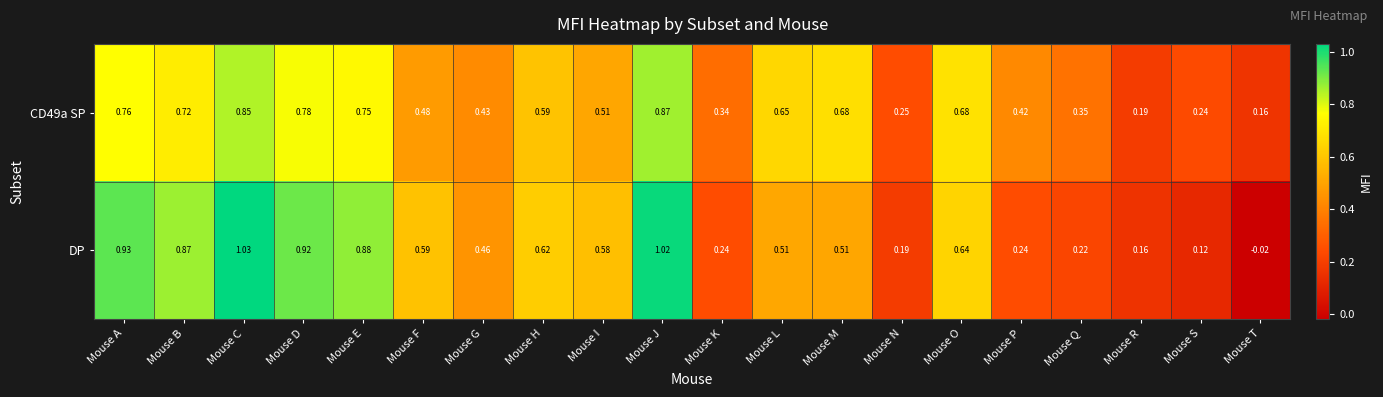

At which label is CD49a SP closest to 0?

Mouse T